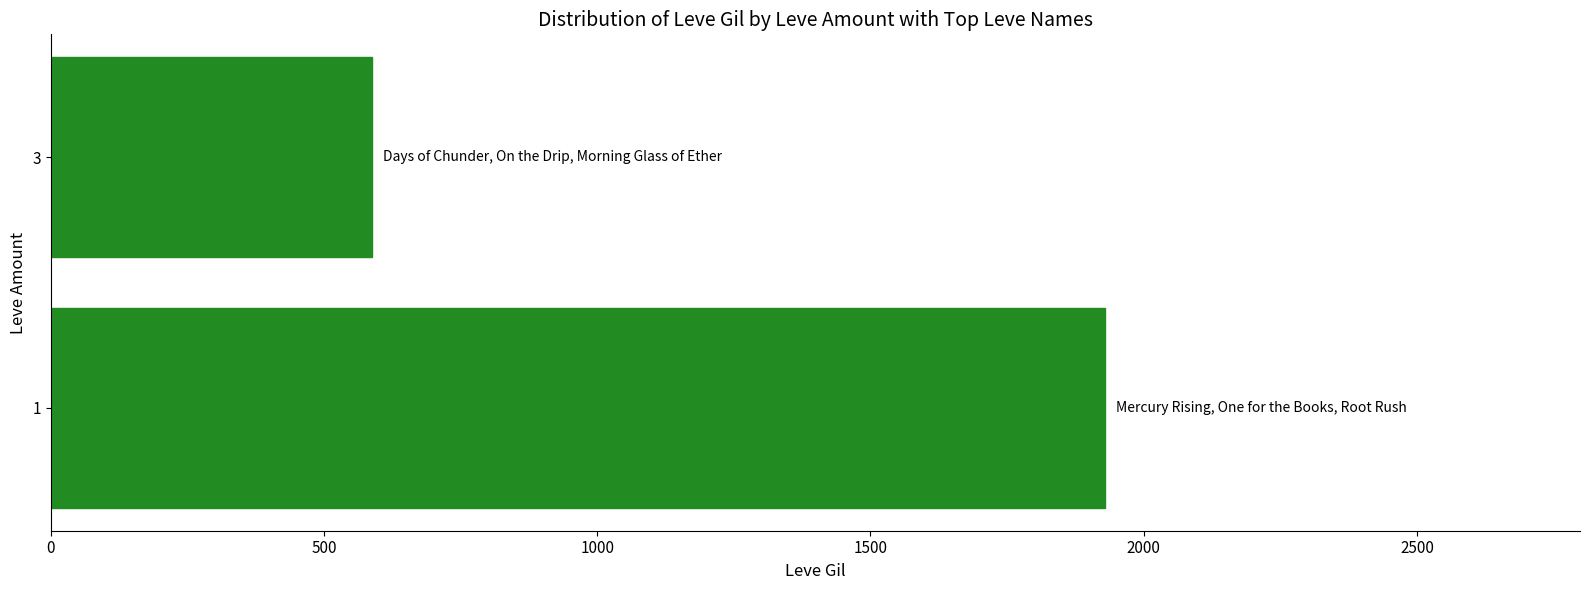

Which label corresponds to the smallest value in the chart?

3